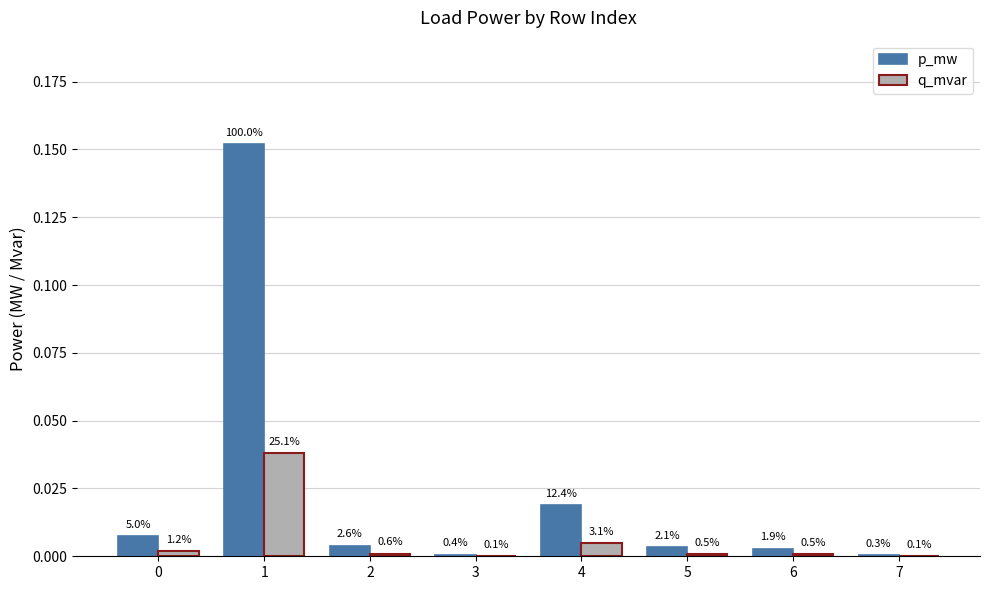

Rank the categories by p_mw value from highest to lowest.

1, 4, 0, 2, 5, 6, 3, 7